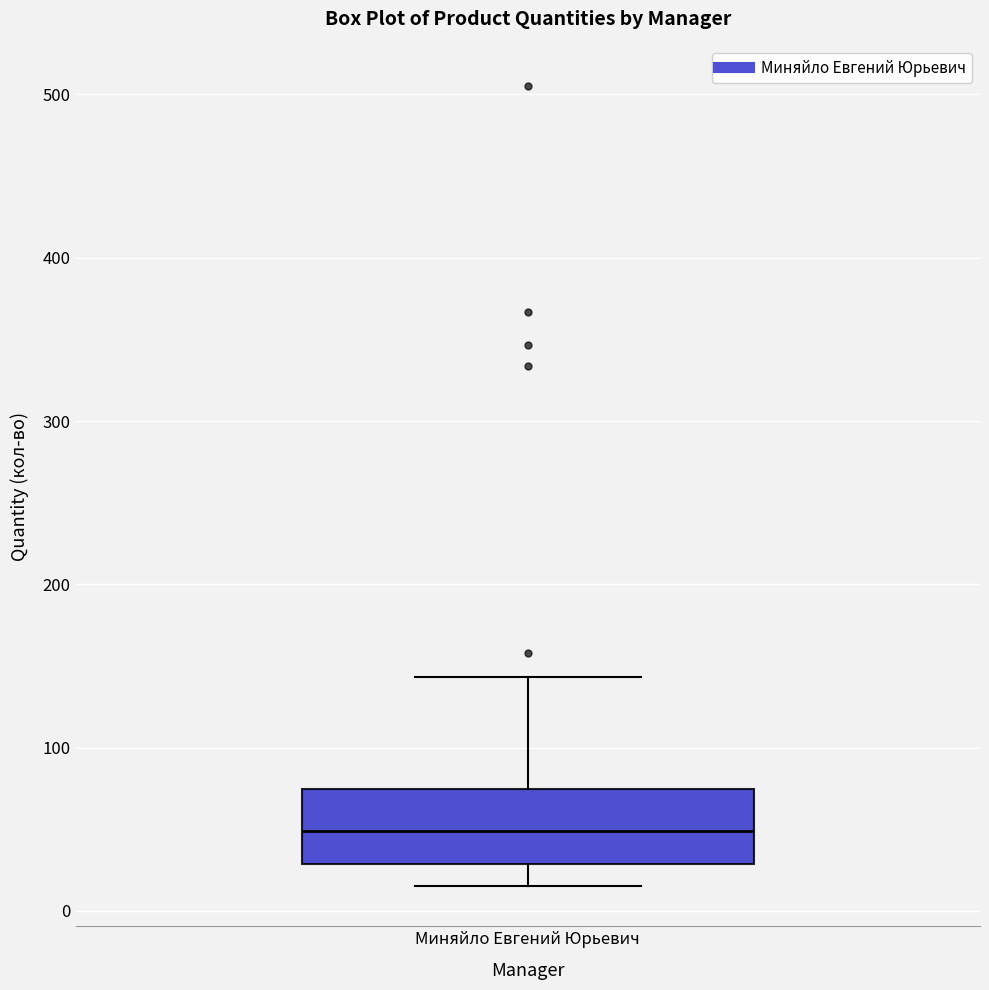

Transcribe this box plot: give where the median line is, the range the box spans, and where the two whiskers end, as read against the y-axis. The values are not printed on the chart, so give them approximately, as read against the axis.

median 50, box 30 to 70, whiskers 20 to 140